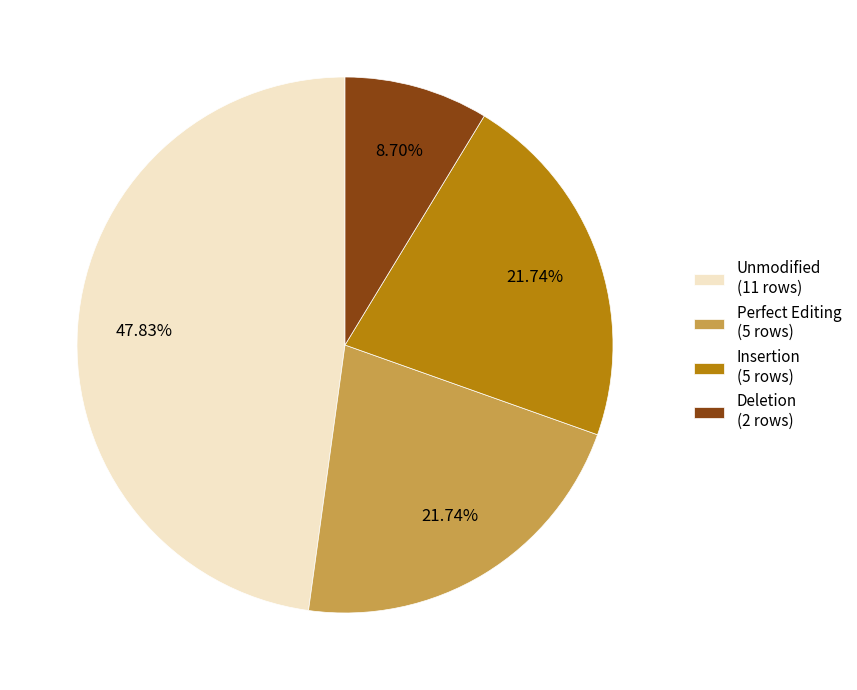

Does Unmodified (11 rows) account for over 50% of the chart?

No